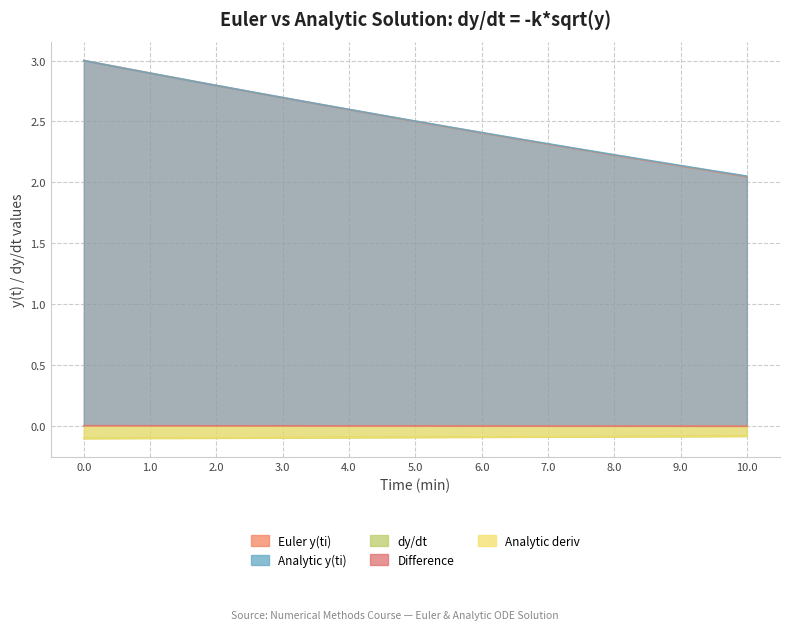

List the series in order of their peak value, lowest first.

dy/dt, Analytic deriv, Difference, Analytic y(ti), Euler y(ti)